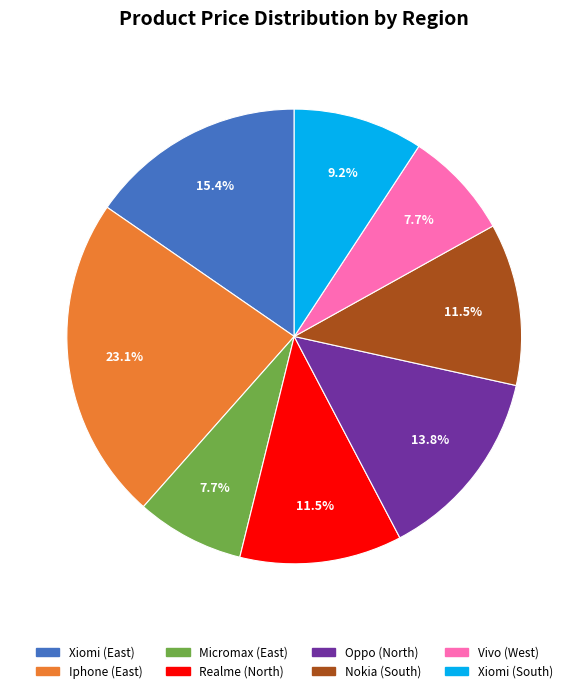

To the nearest percent, what is the combined percentage of Realme (North) and Micromax (East)?

19%